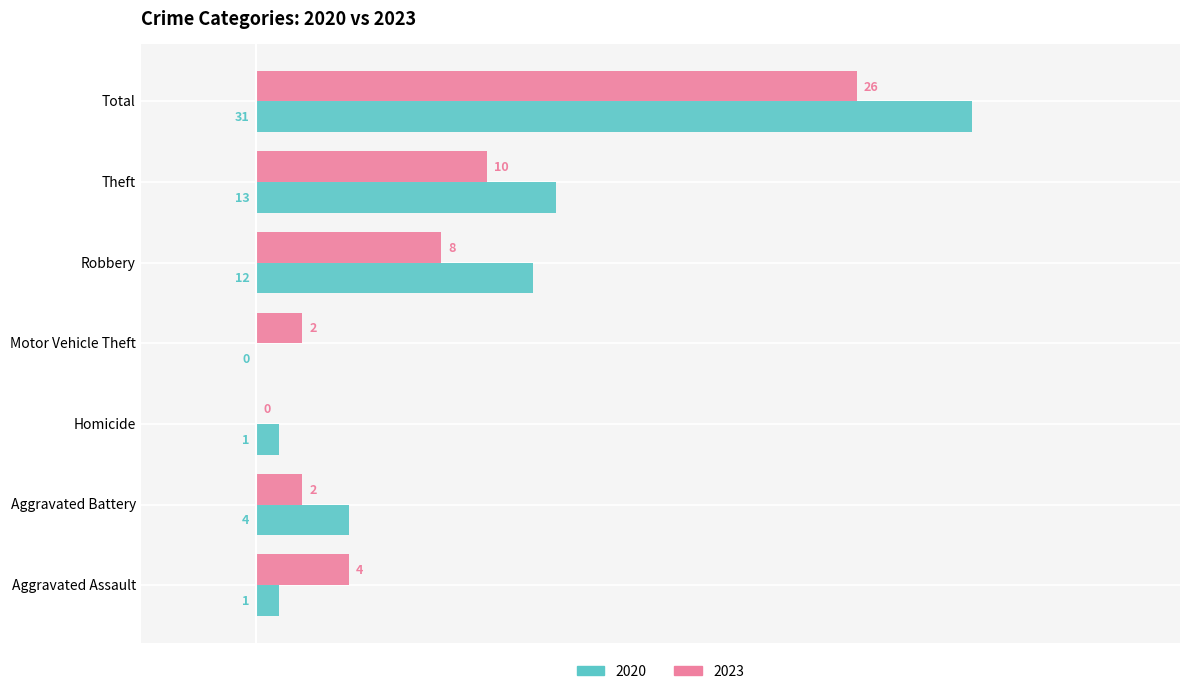

What is the maximum value shown in the chart?

31